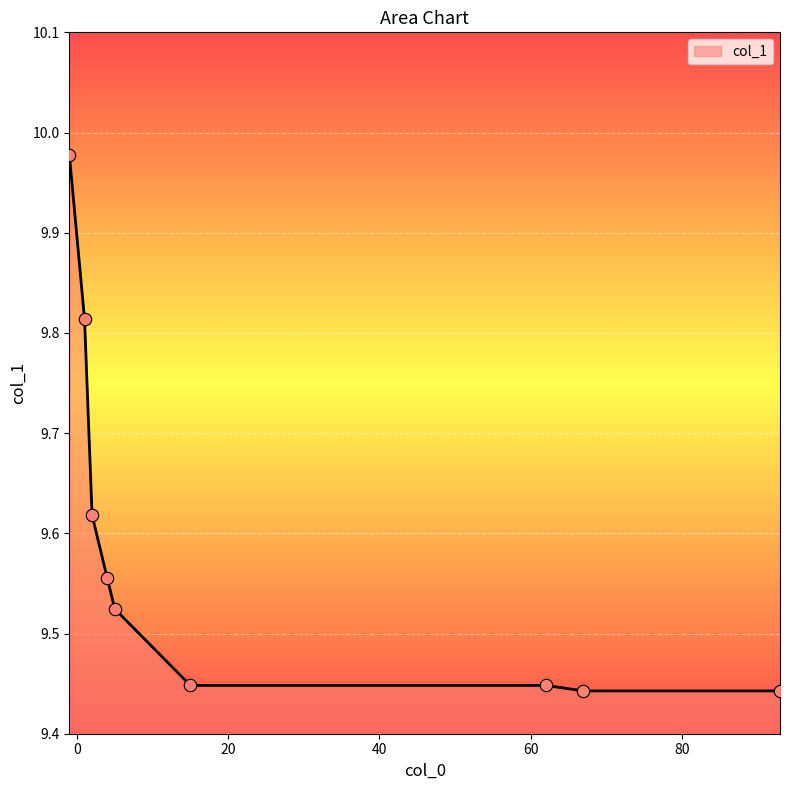

What is the difference between the maximum and minimum values?

0.5